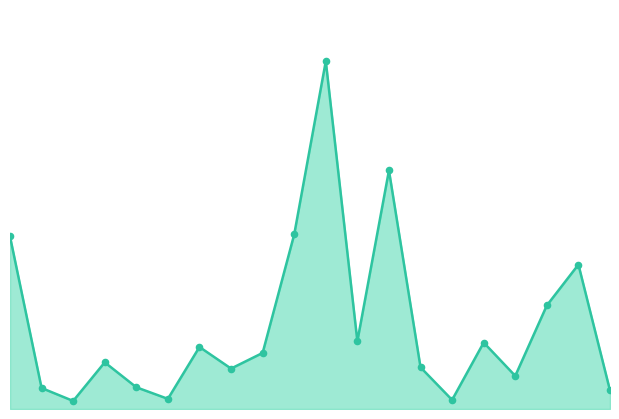

Does the chart have visible grid lines?

No